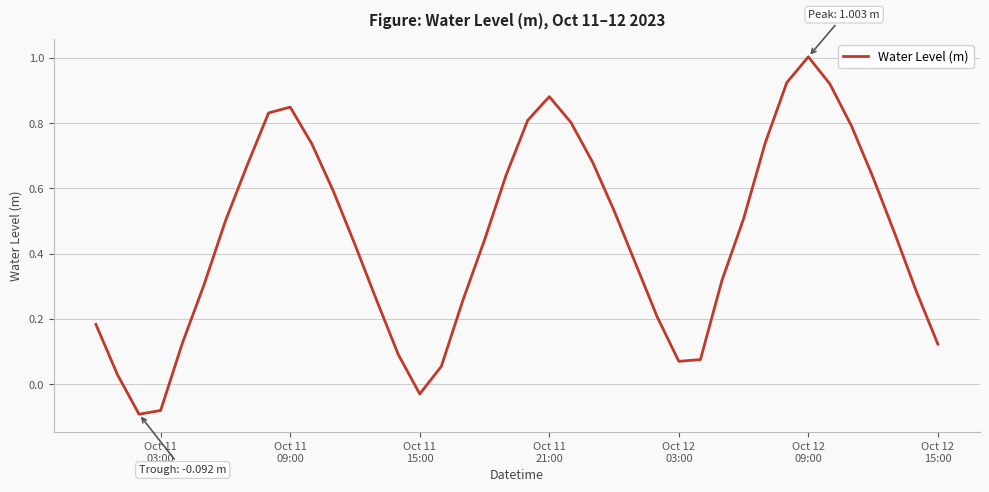

What is the greatest value displayed?

1.0